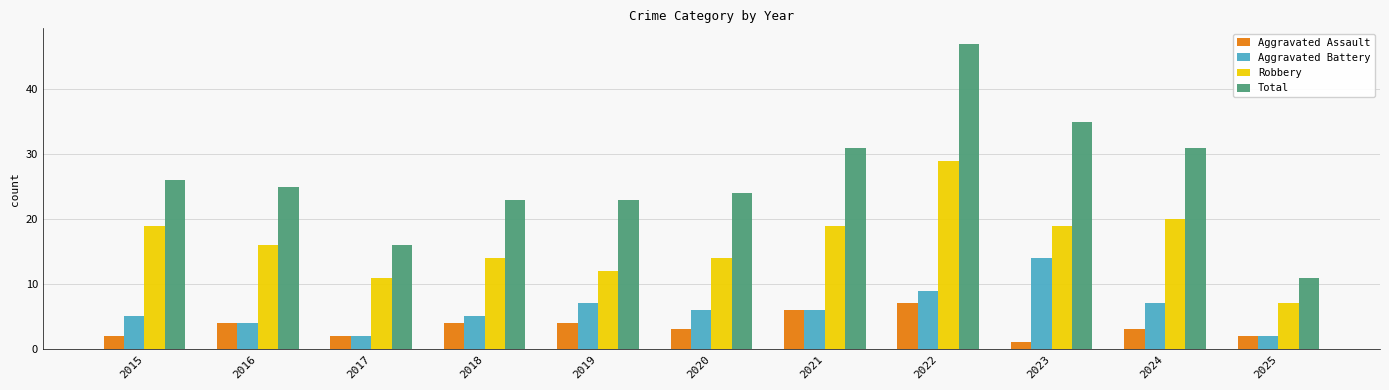

What is the difference between the highest and lowest values at 2020?

21